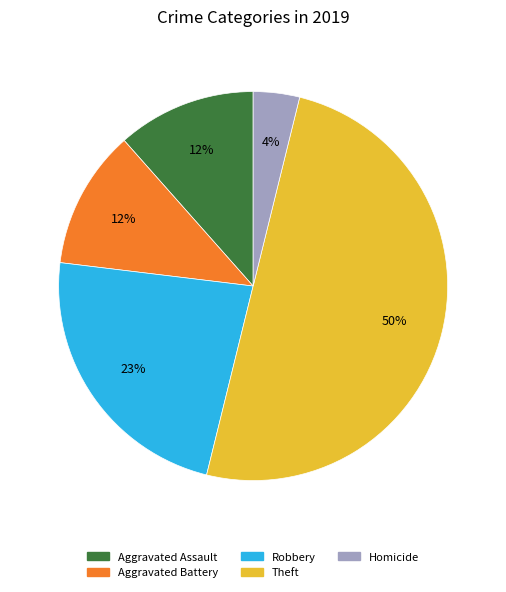

True or false: Homicide accounts for 15% of the total.

False